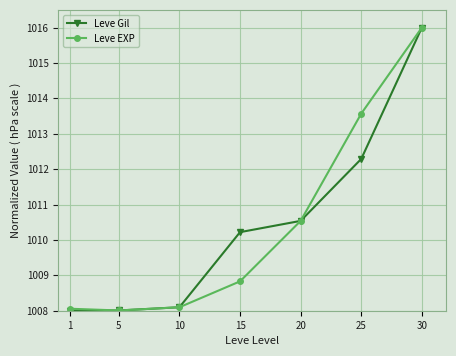

What is the value of the Leve EXP point at the 1st from the left?

1008.1